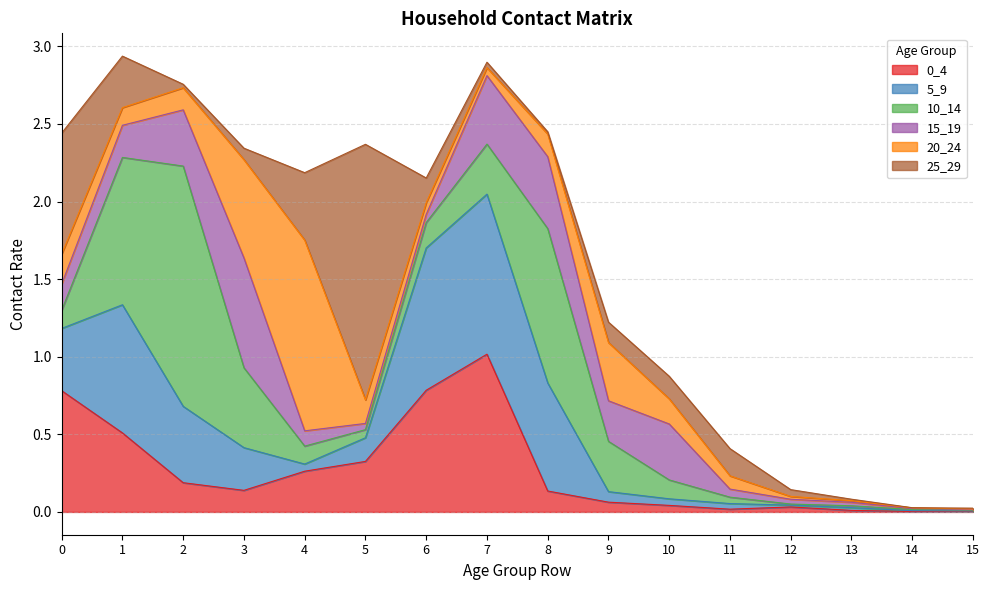

At which category does the chart reach its peak across all series?

5